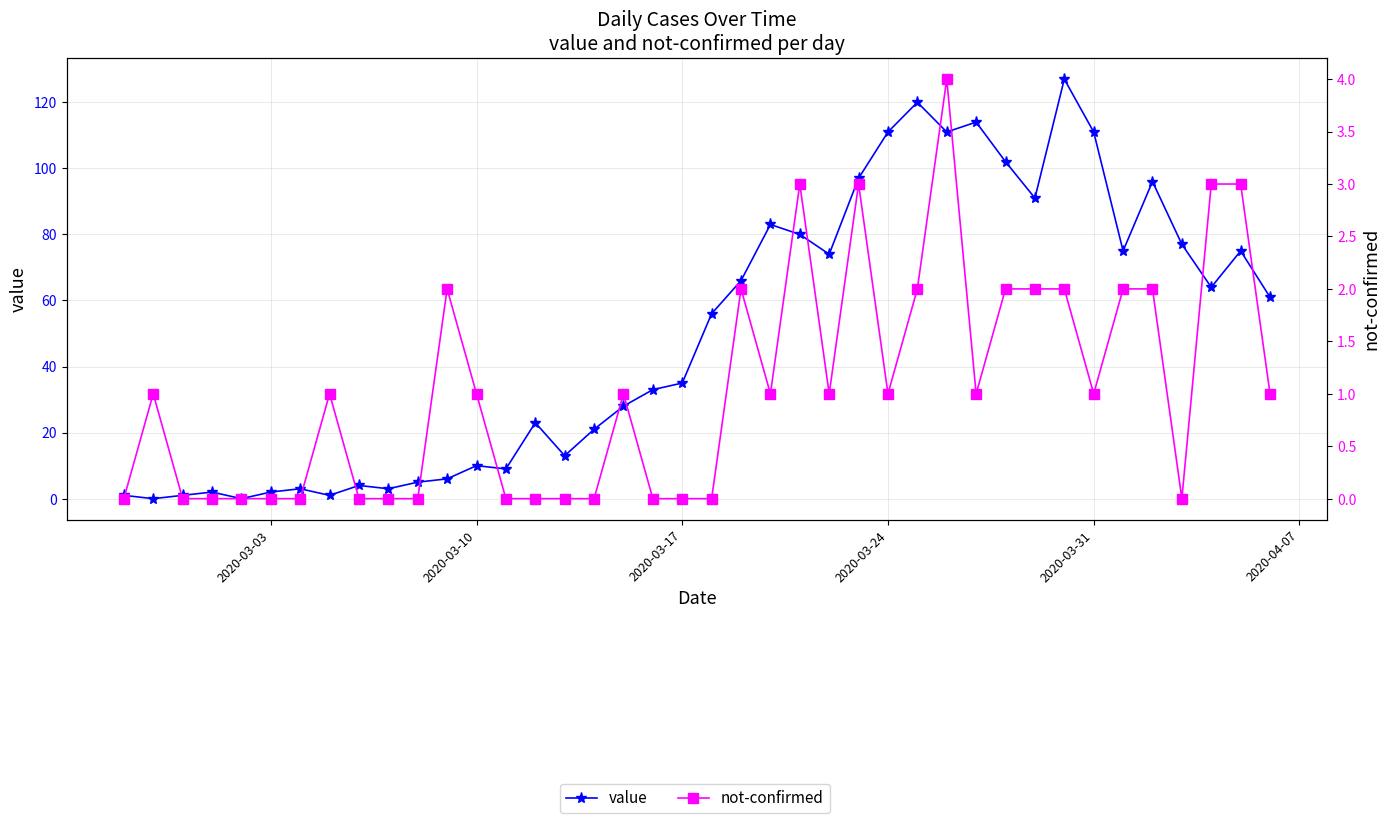

What are all the series names shown in the legend?

value, not-confirmed